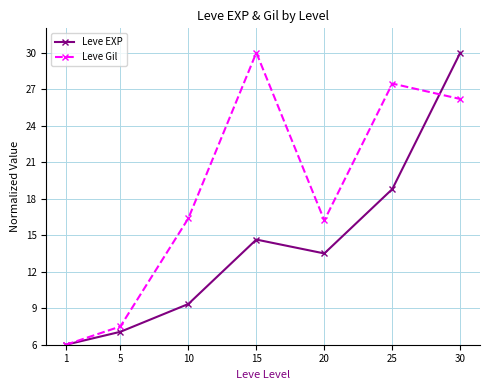

What is the spread (max minus min) of values at 5?

0.4